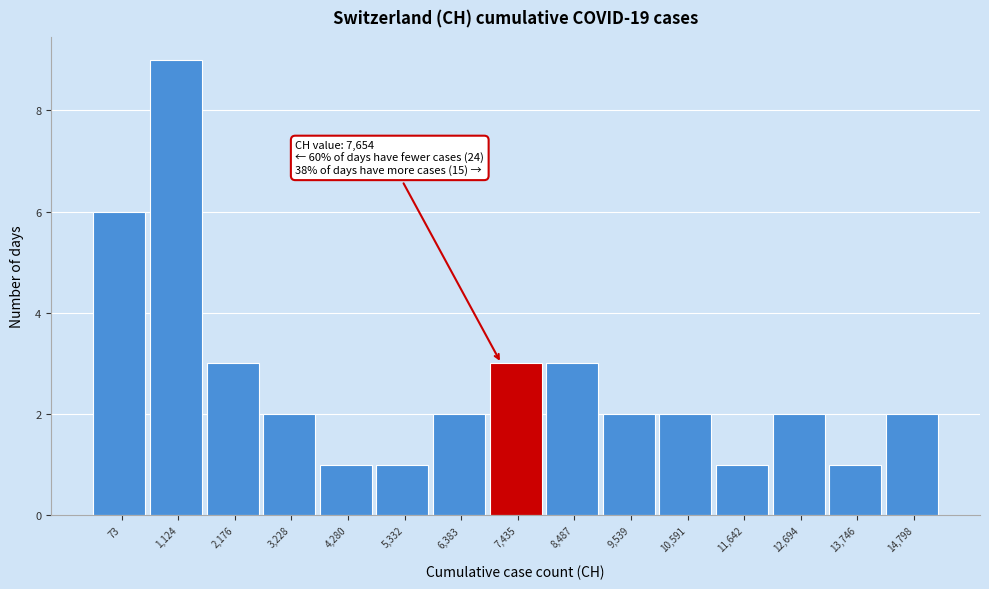

Reading left to right, what are all the values shown in this chart?

73=6	1,124=9	2,176=3	3,228=2	4,280=1	5,332=1	6,383=2	7,435=3	8,487=3	9,539=2	10,591=2	11,642=1	12,694=2	13,746=1	14,798=2